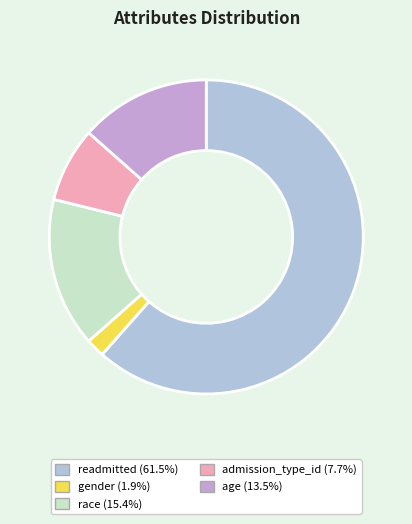

To the nearest percent, what is the combined percentage of readmitted and admission_type_id?

69%